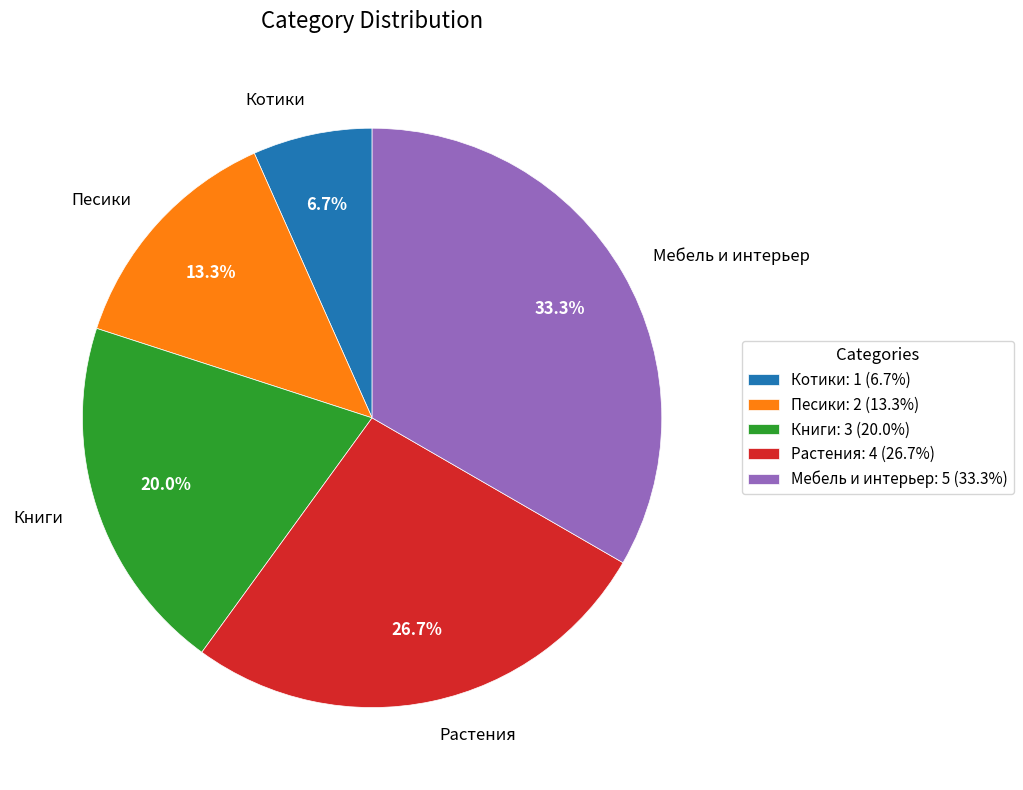

To the nearest percent, what percentage of the pie is Котики?

7%